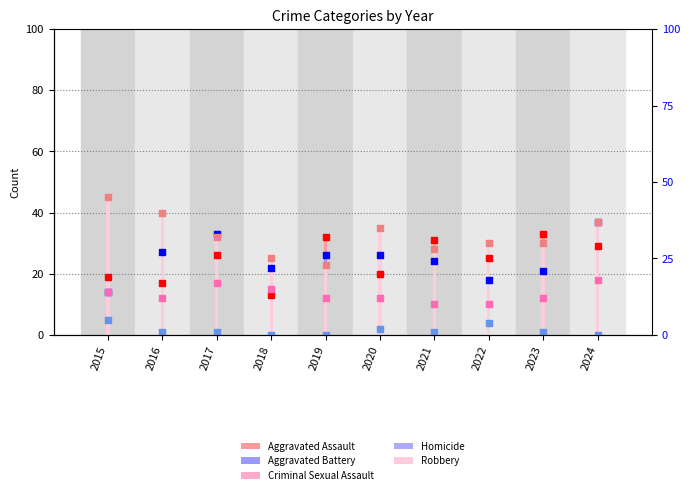

At how many categories does at least one series exceed 2?

10